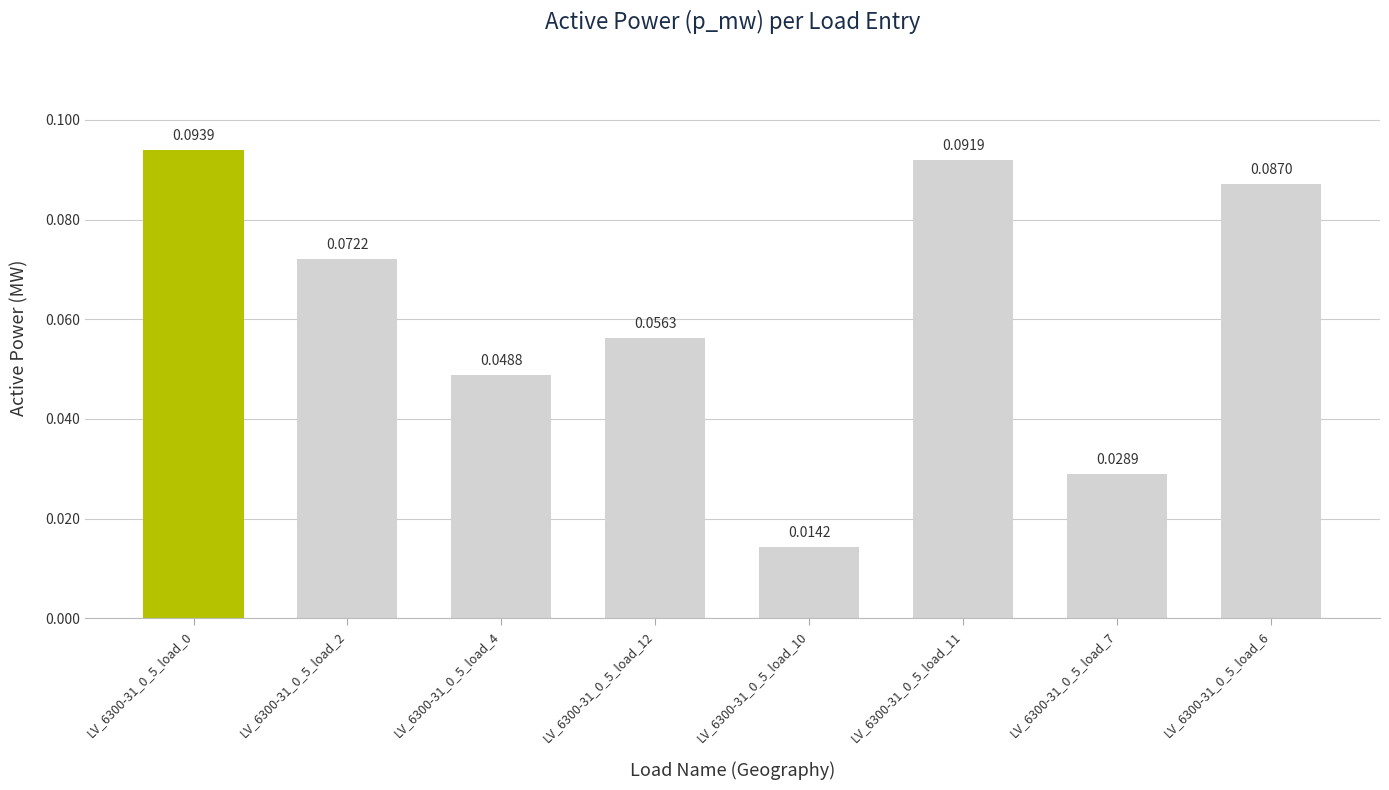

Reading left to right, transcribe all the data shown in this chart.

LV_6300-31_0_5_load_0=0.1	LV_6300-31_0_5_load_2=0.1	LV_6300-31_0_5_load_4=0.0	LV_6300-31_0_5_load_12=0.1	LV_6300-31_0_5_load_10=0.0	LV_6300-31_0_5_load_11=0.1	LV_6300-31_0_5_load_7=0.0	LV_6300-31_0_5_load_6=0.1